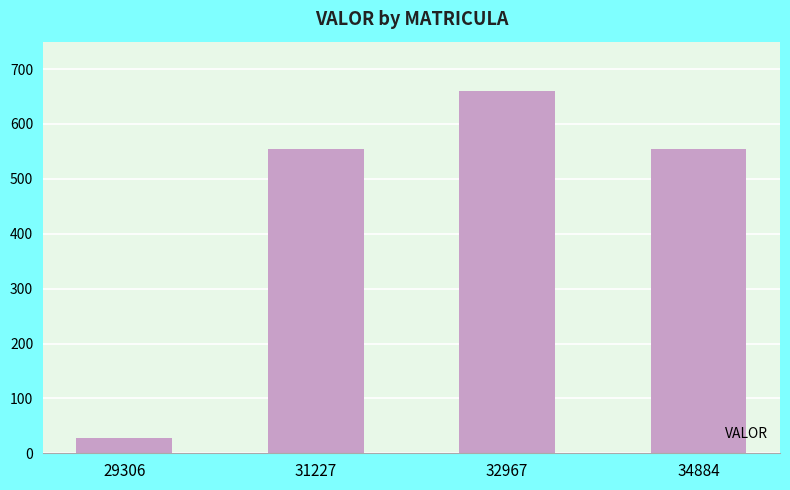

What is the sum of all values?

1796.8